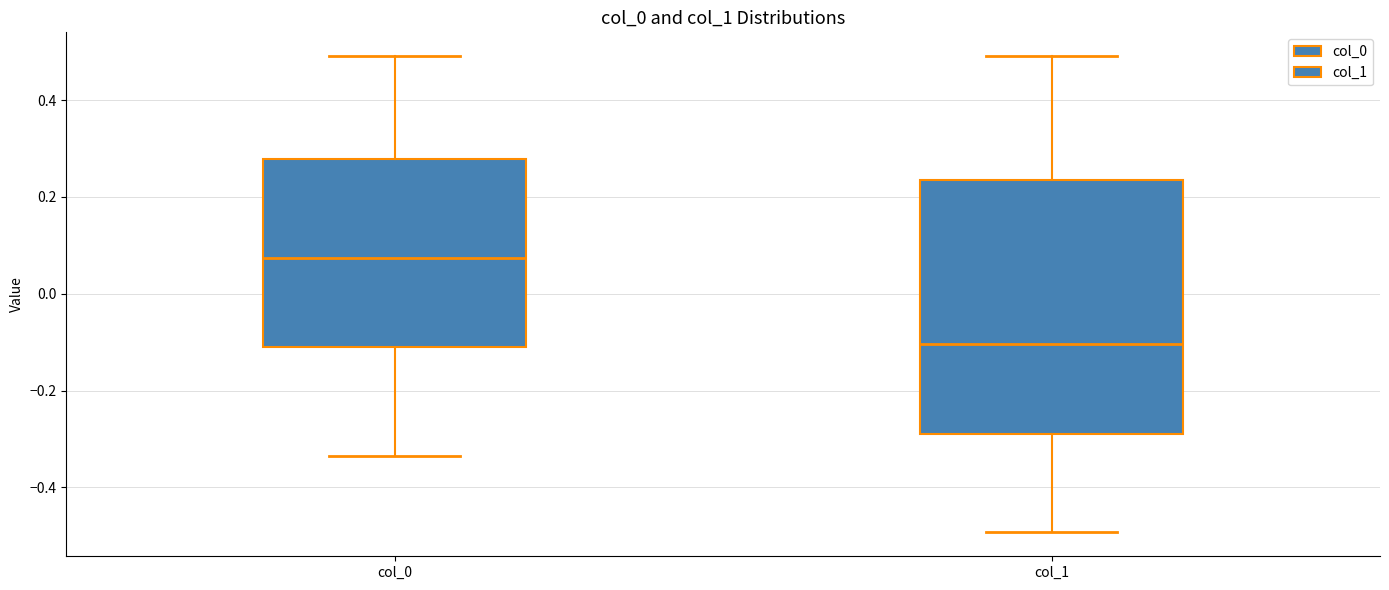

Reading left to right, transcribe this box plot: for each box, give where its median line is, the range the box spans, and where its two whiskers end, as read against the y-axis. The values are not printed on the chart, so give them approximately, as read against the axis.

col_0: median 0.08, box -0.12 to 0.28, whiskers -0.34 to 0.50
col_1: median -0.10, box -0.28 to 0.24, whiskers -0.50 to 0.50